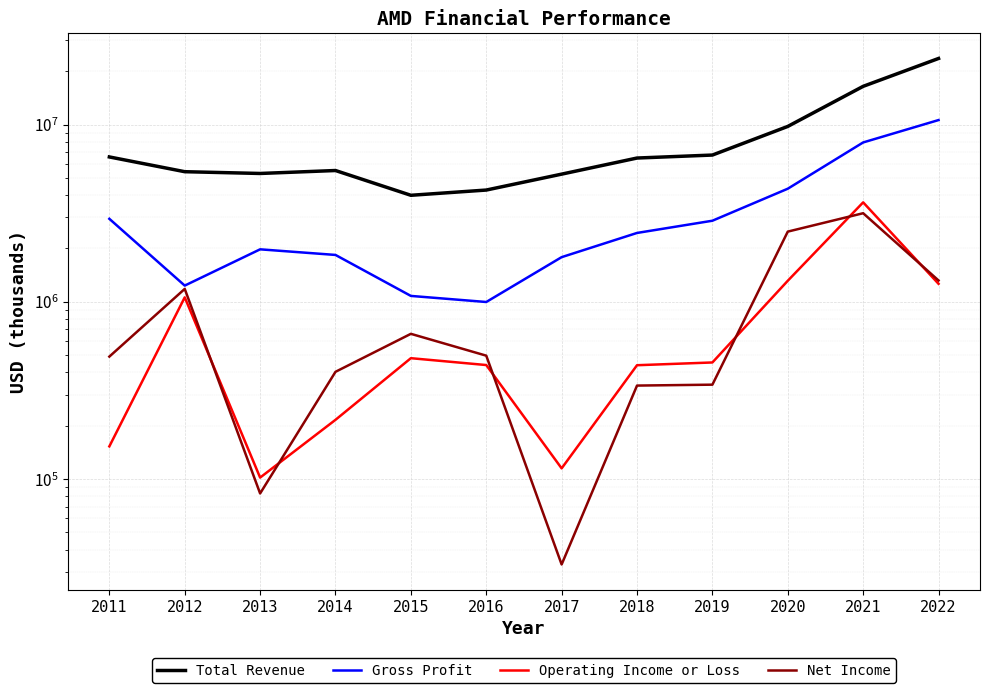

What is the sum of the Net Income values at 2016 and 2012?

1680000